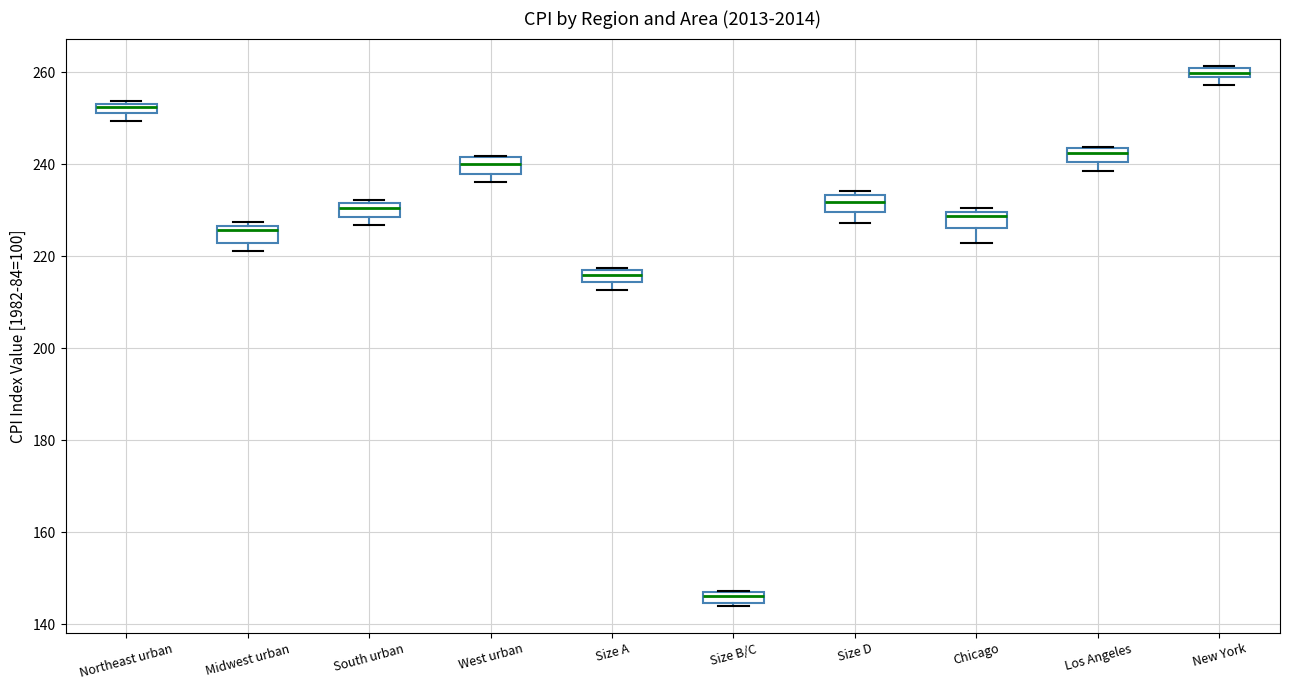

Which box's median line is the lowest?

Size B/C